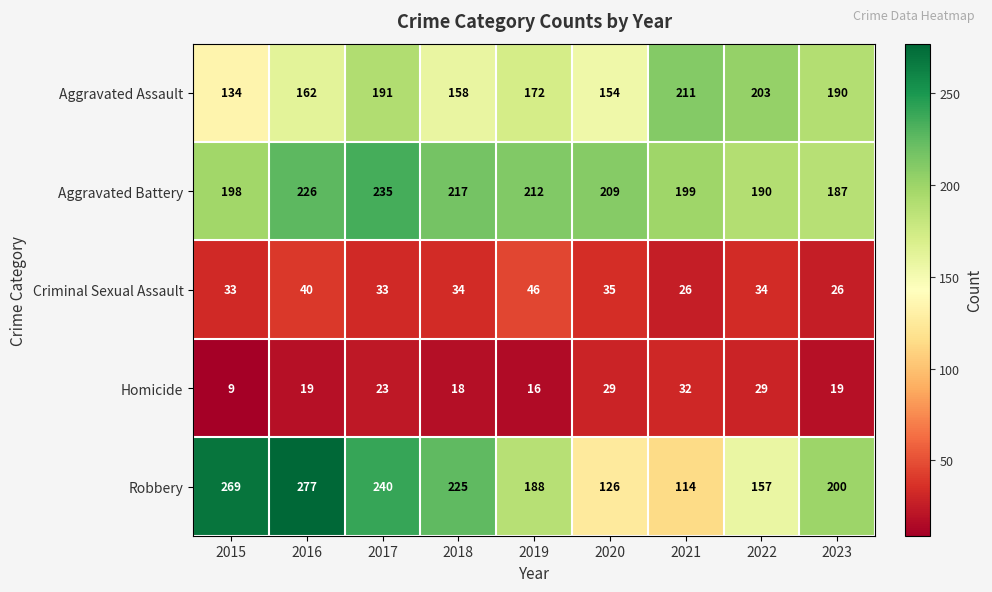

At which category is the sum across all series the highest?

2016